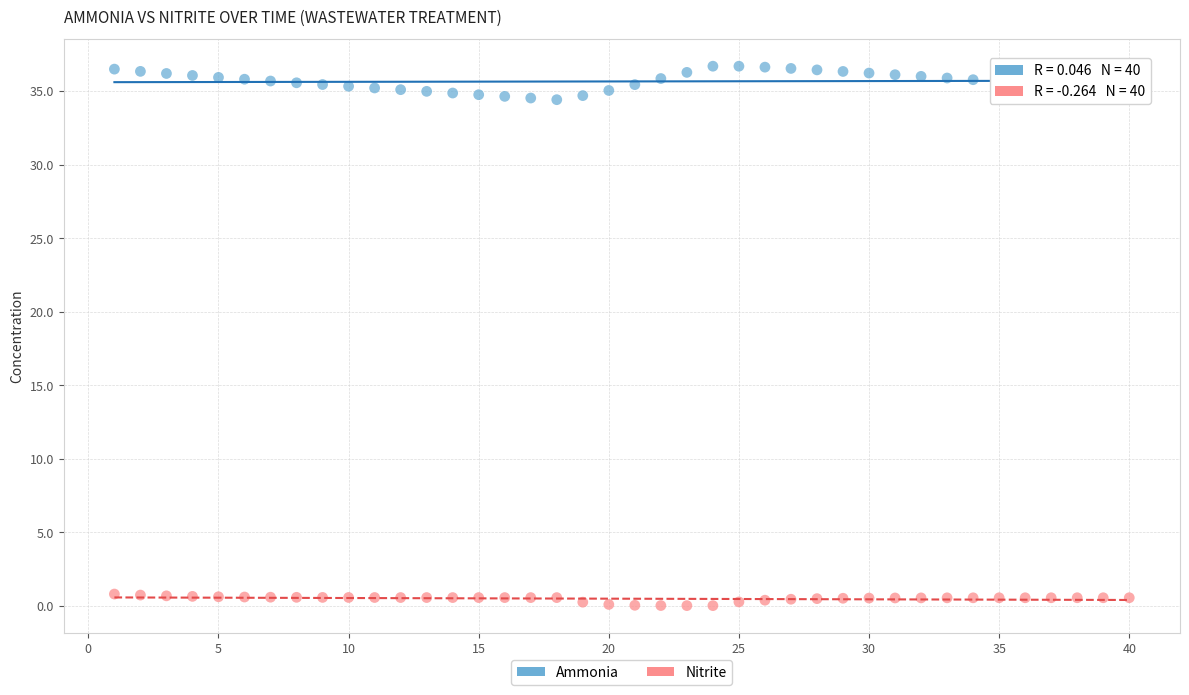

Across all data points, what is the range of Y values (max minus min)?

36.7